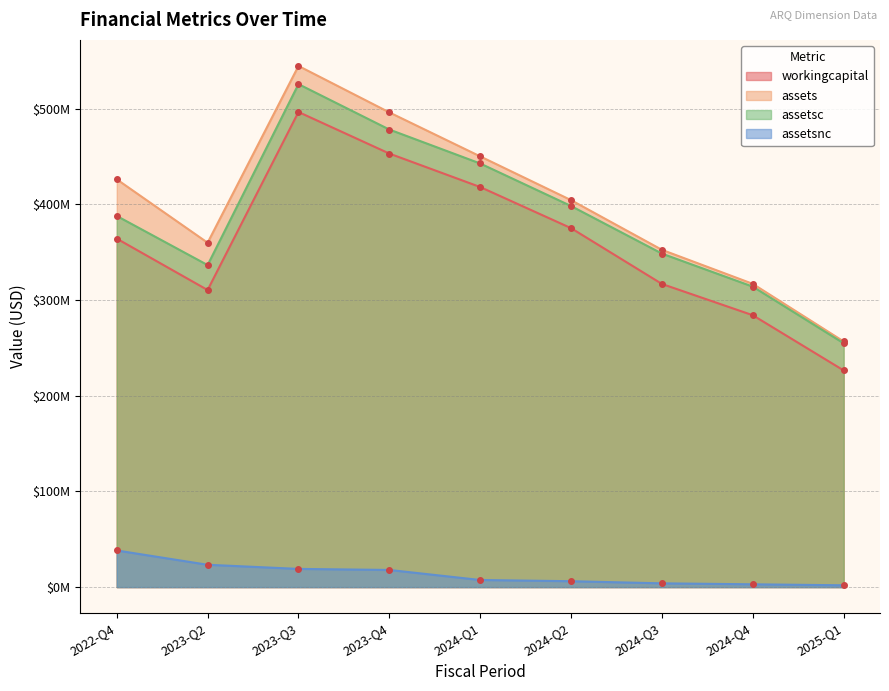

Rank the series by their maximum value, from lowest to highest.

assetsnc, workingcapital, assetsc, assets